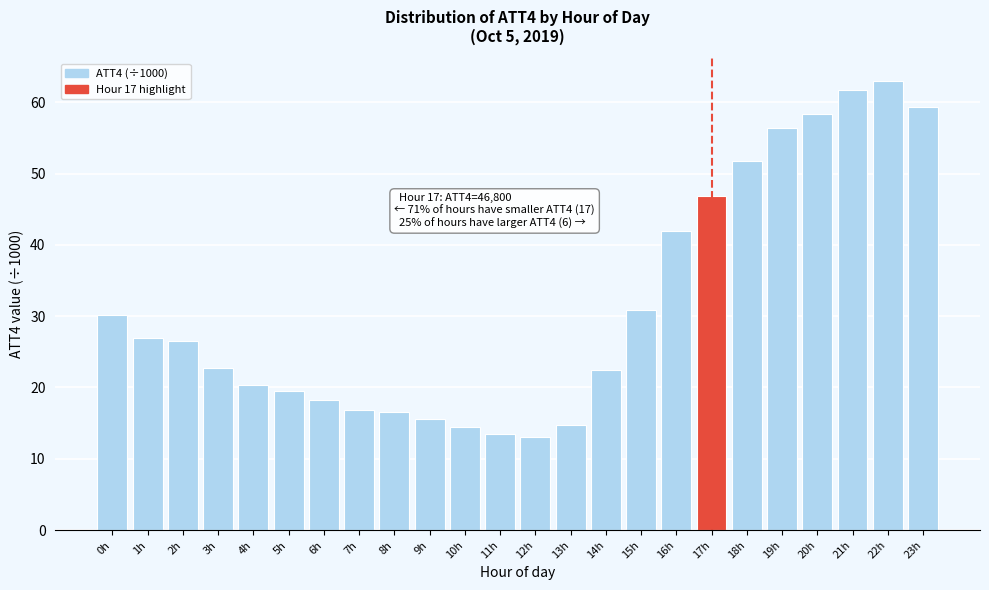

Reading right to left, extract all data points from this chart.

59.3	63.0	61.7	58.4	56.4	51.8	46.8	42.0	30.9	22.4	14.8	13.0	13.5	14.5	15.6	16.5	16.9	18.2	19.5	20.4	22.7	26.5	26.9	30.2